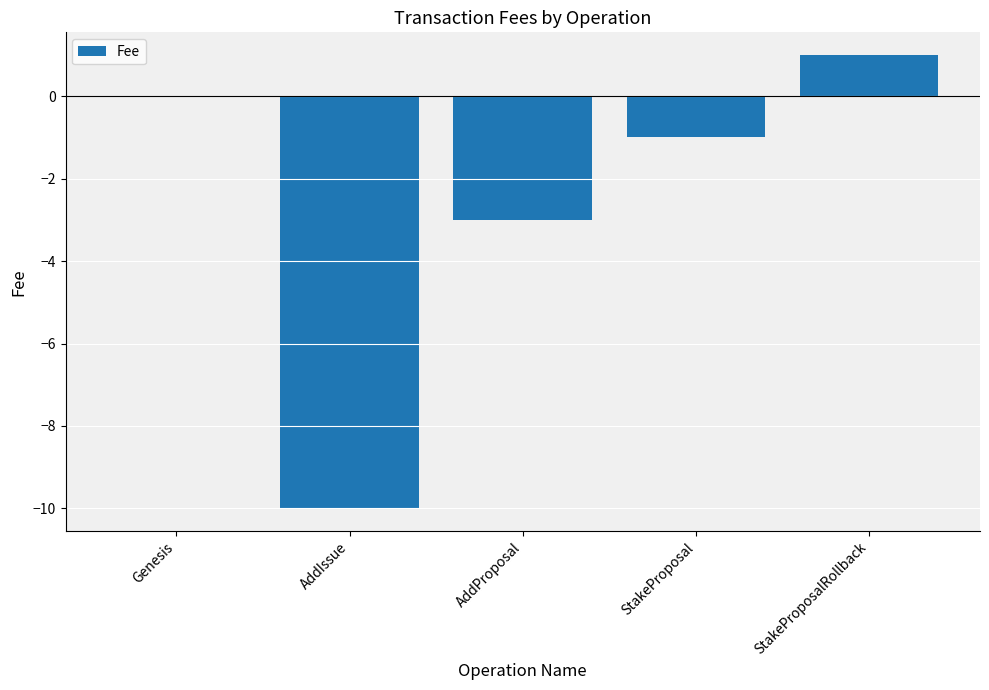

Which label corresponds to the largest value in the chart?

StakeProposalRollback